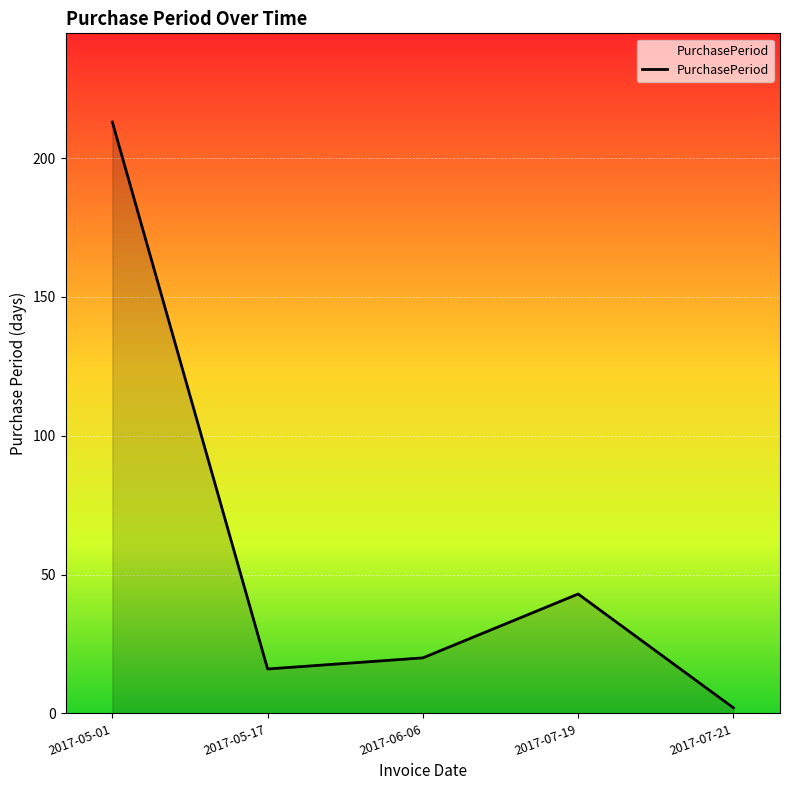

What is the maximum value shown in the chart?

213